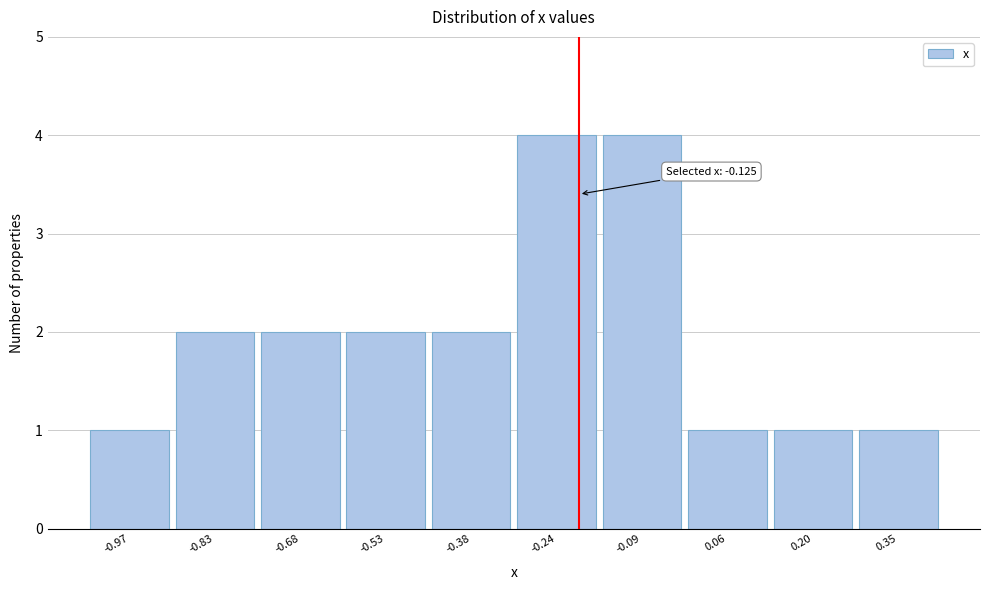

Reading left to right, transcribe all the data shown in this chart.

1	2	2	2	2	4	4	1	1	1